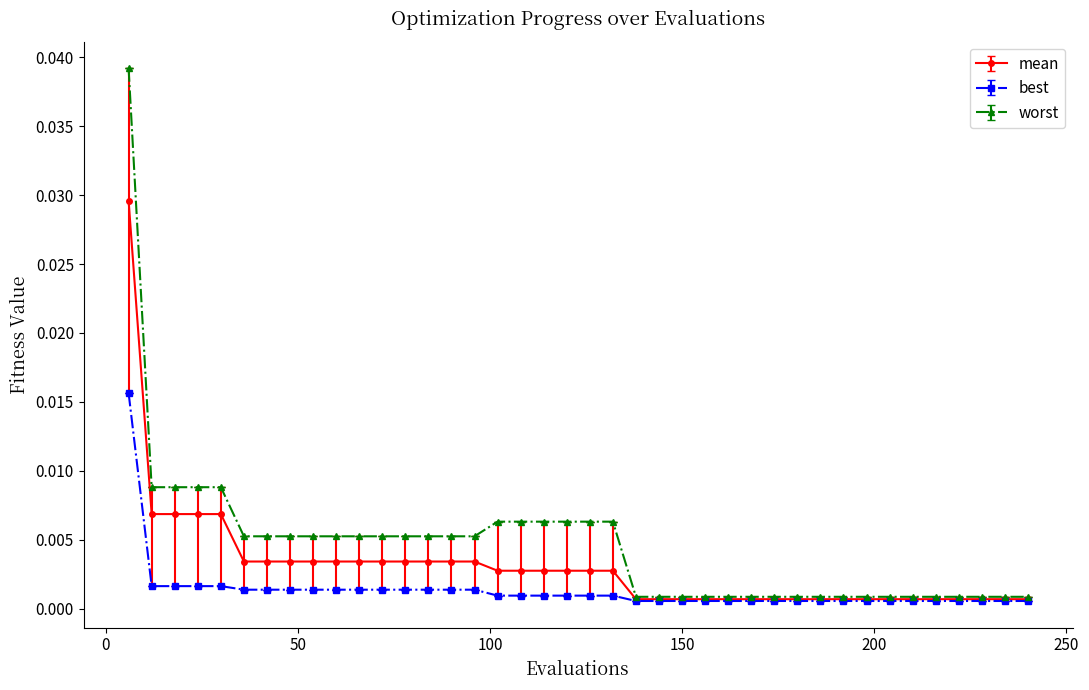

Count the number of data series in this chart.

3